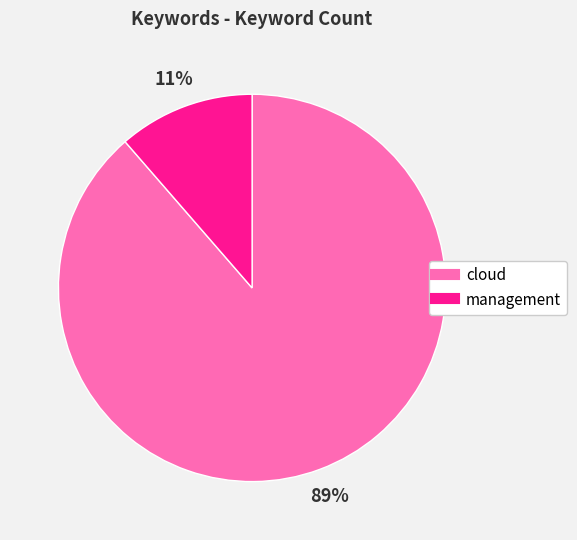

Count the number of slices in the pie.

2